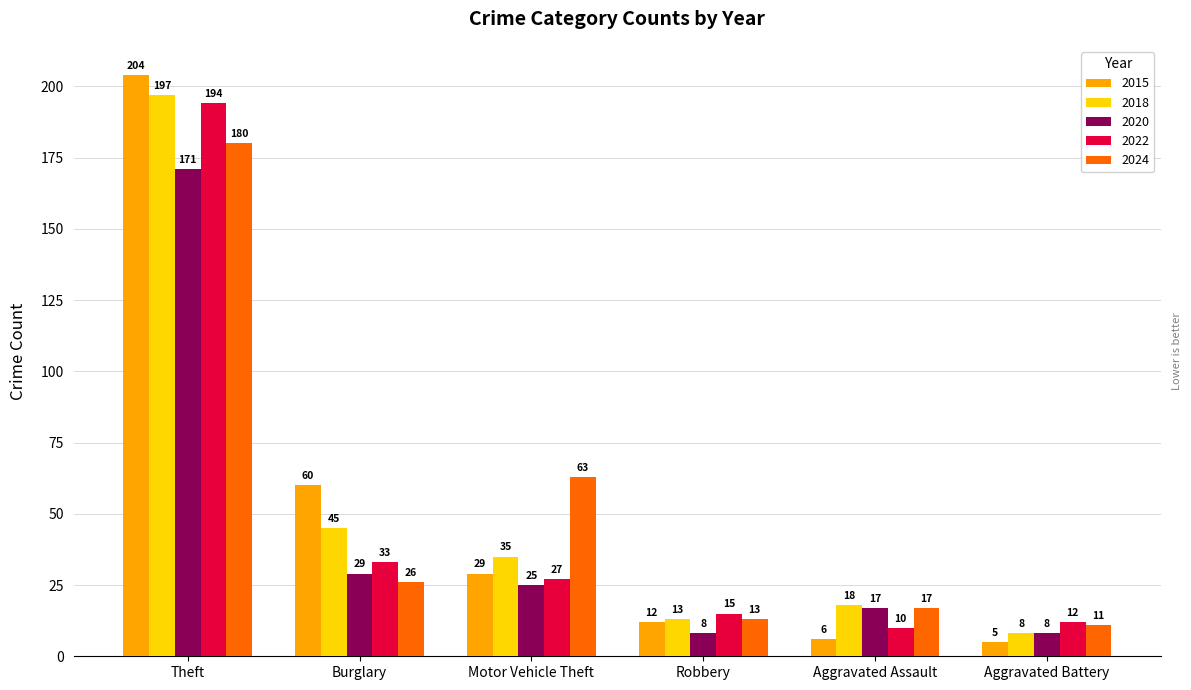

List the series in order of their peak value, lowest first.

2020, 2024, 2022, 2018, 2015